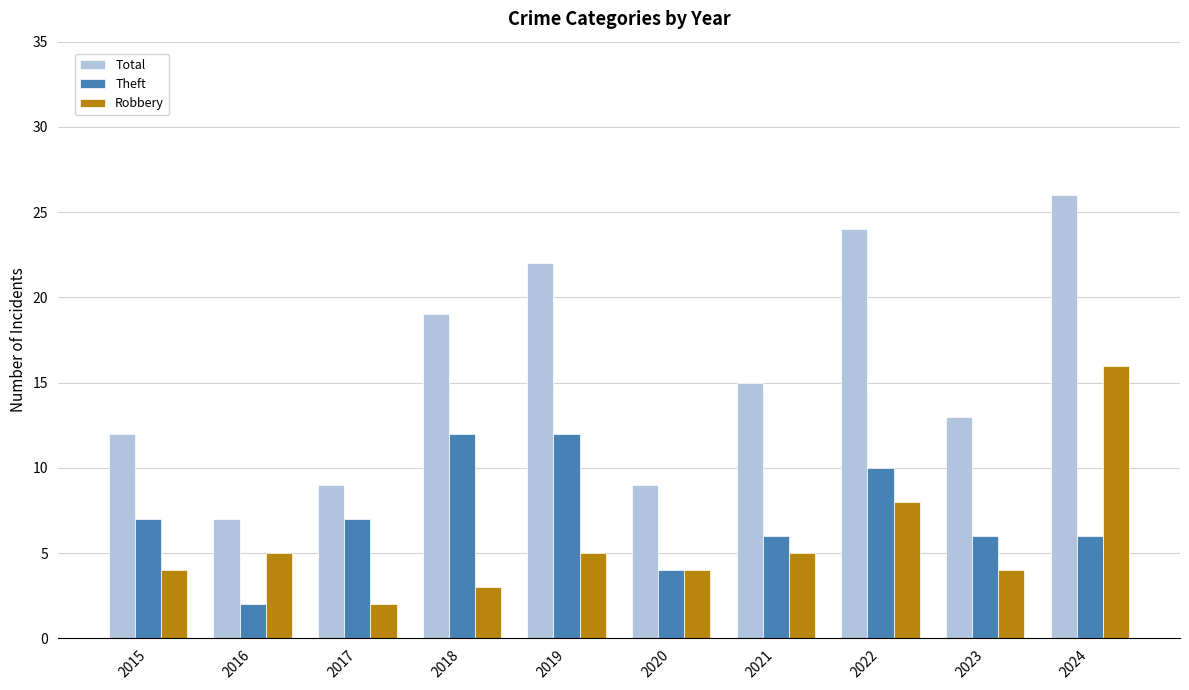

List the series in order of their peak value, highest first.

Total, Robbery, Theft